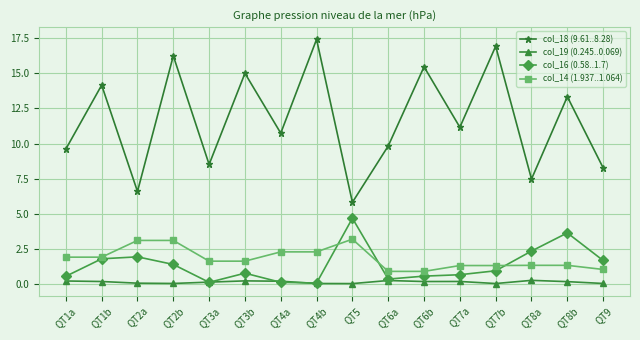

Which series changed the most between QT4a and QT5?

col_18 (9.61..8.28)